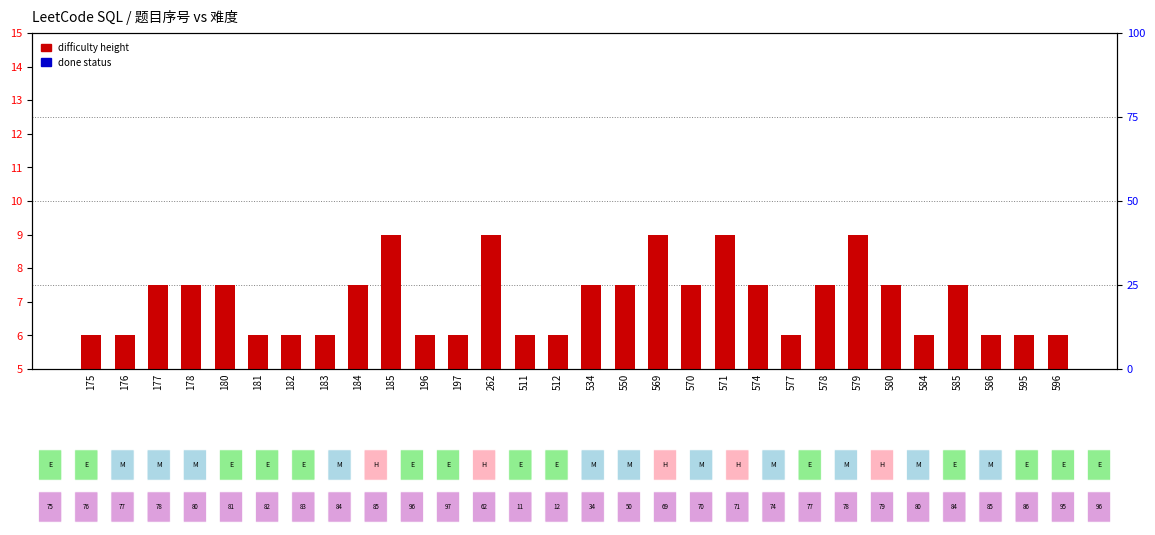

What is the approximate value of done status (percentile) at 512?

3.8